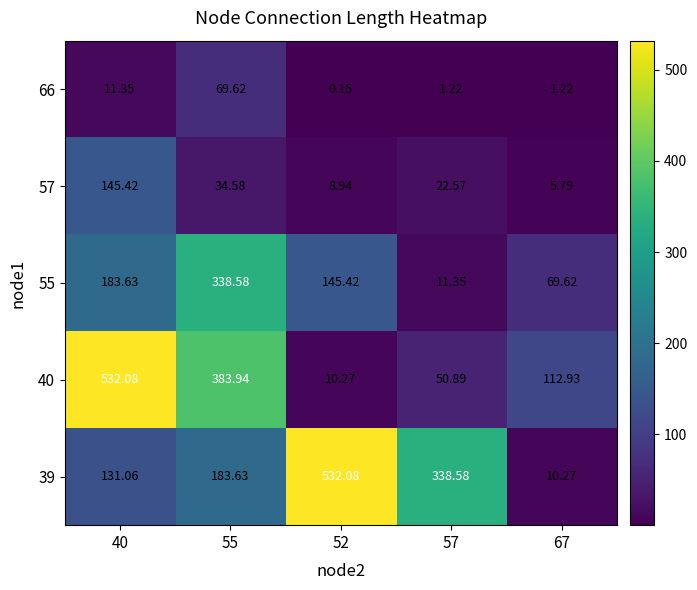

What is the greatest value displayed?

532.1